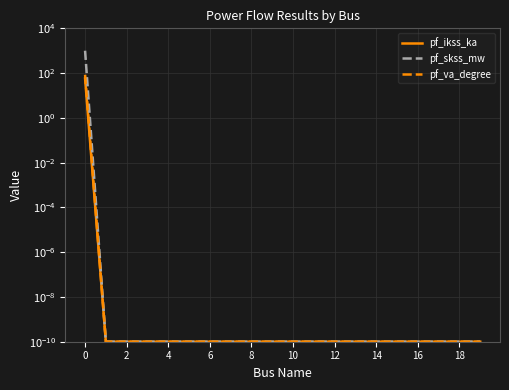

True or false: pf_skss_mw has more than 0 points higher than both neighbors.

False